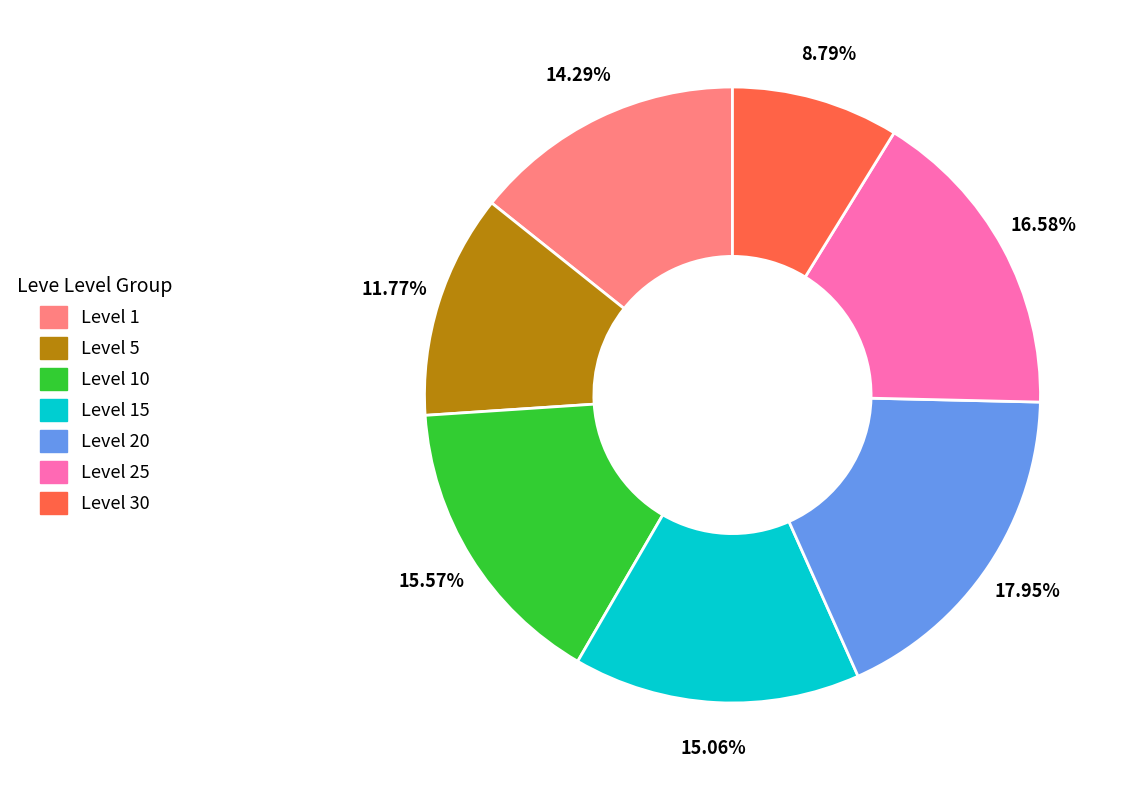

Is there any slice that represents more than half of the pie?

No